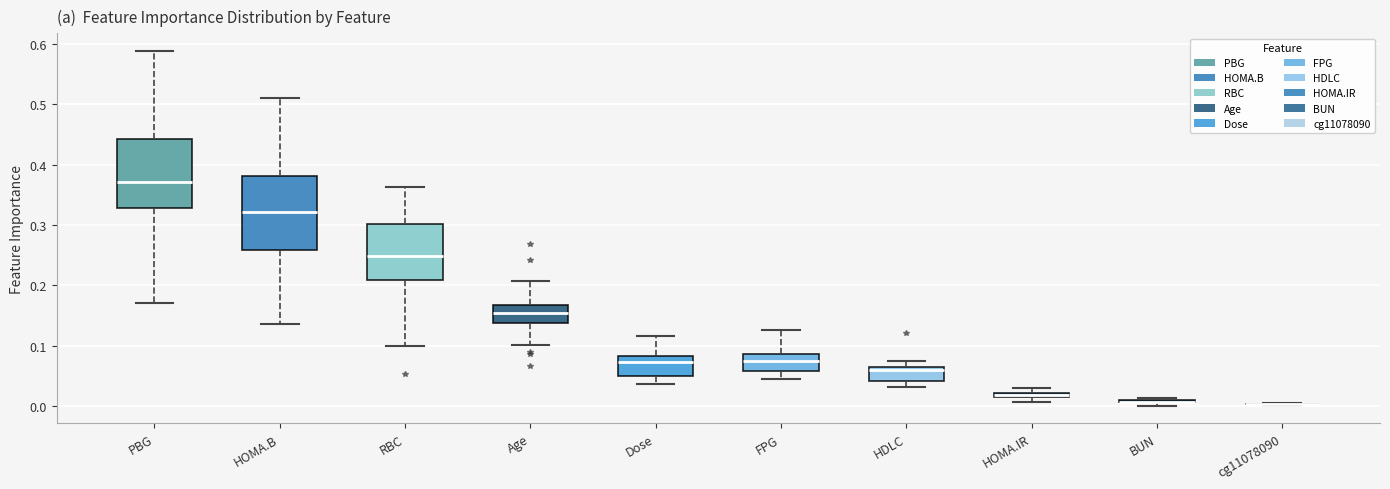

Where is the upper edge of the box for HDLC on the y-axis? The values are not printed on the chart, so give them approximately, as read against the axis.

0.06